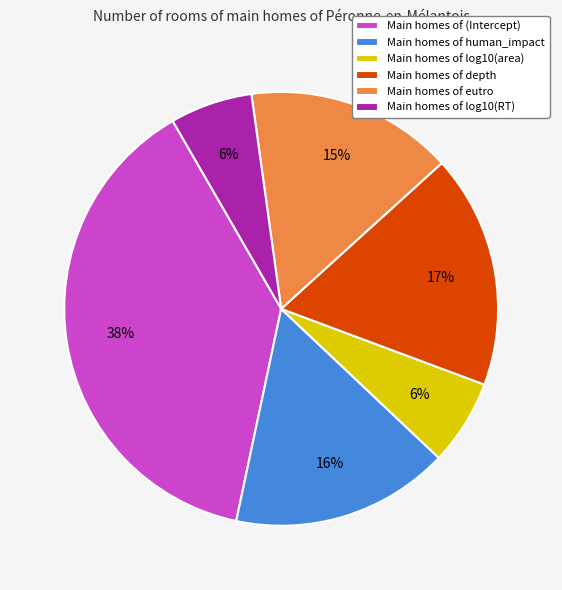

Is the sum of Main homes of human_impact and Main homes of (Intercept) greater than half?

Yes